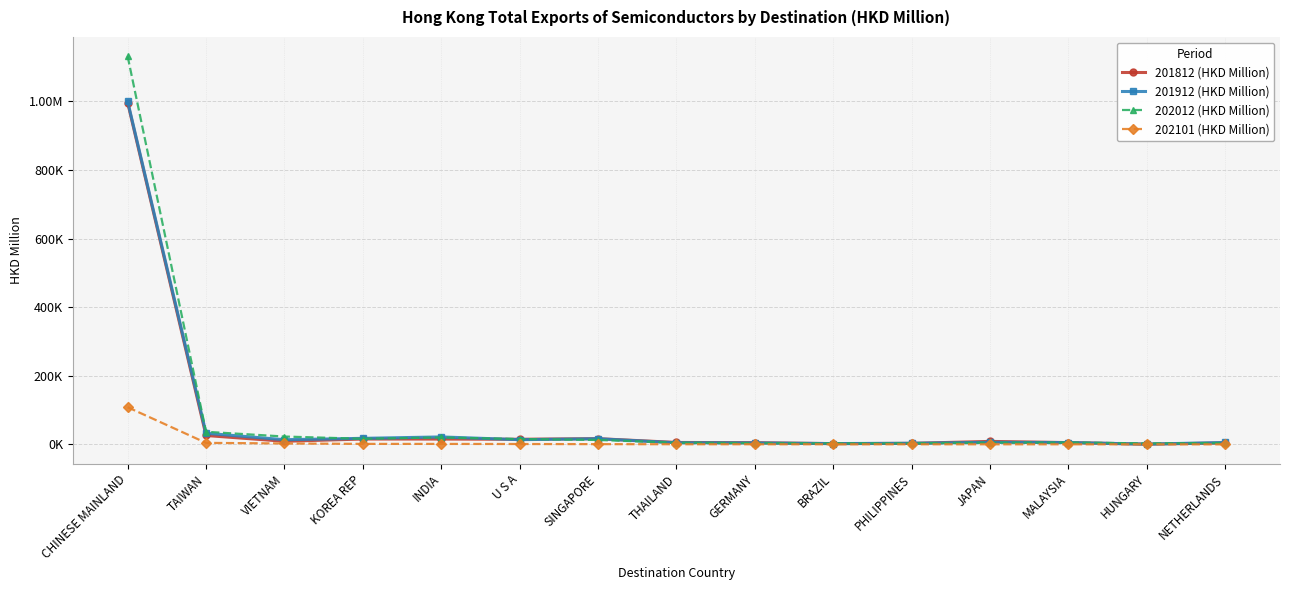

Where does the 201812 (HKD Million) series first go above 8882?

CHINESE MAINLAND